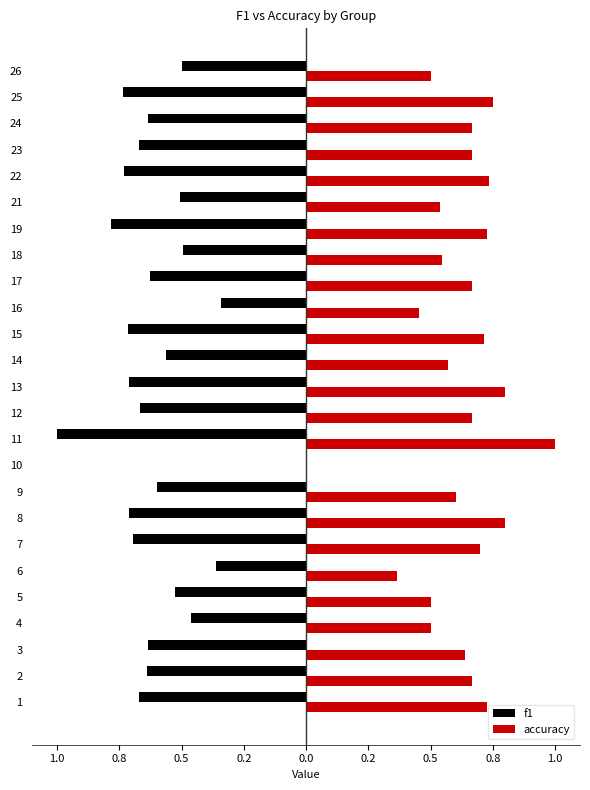

At how many categories does at least one series exceed 0?

24